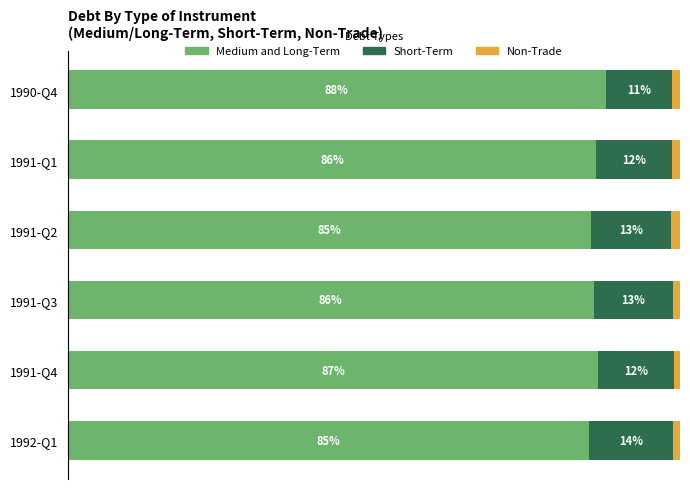

At which label does Medium and Long-Term reach its peak?

1990-Q4